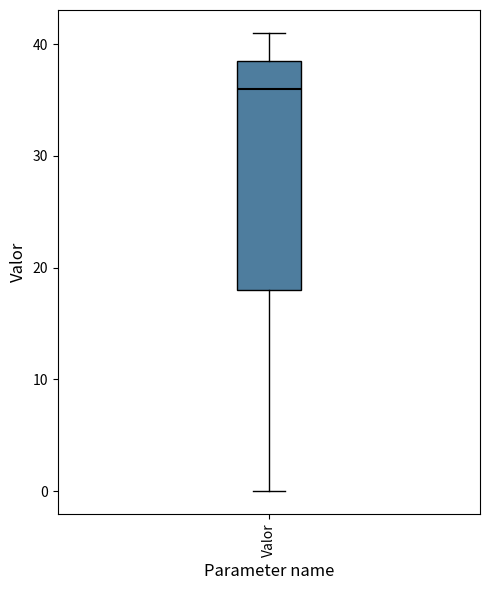

Transcribe this box plot: give where the median line is, the range the box spans, and where the two whiskers end, as read against the y-axis. The values are not printed on the chart, so give them approximately, as read against the axis.

median 36, box 18 to 39, whiskers 0 to 41